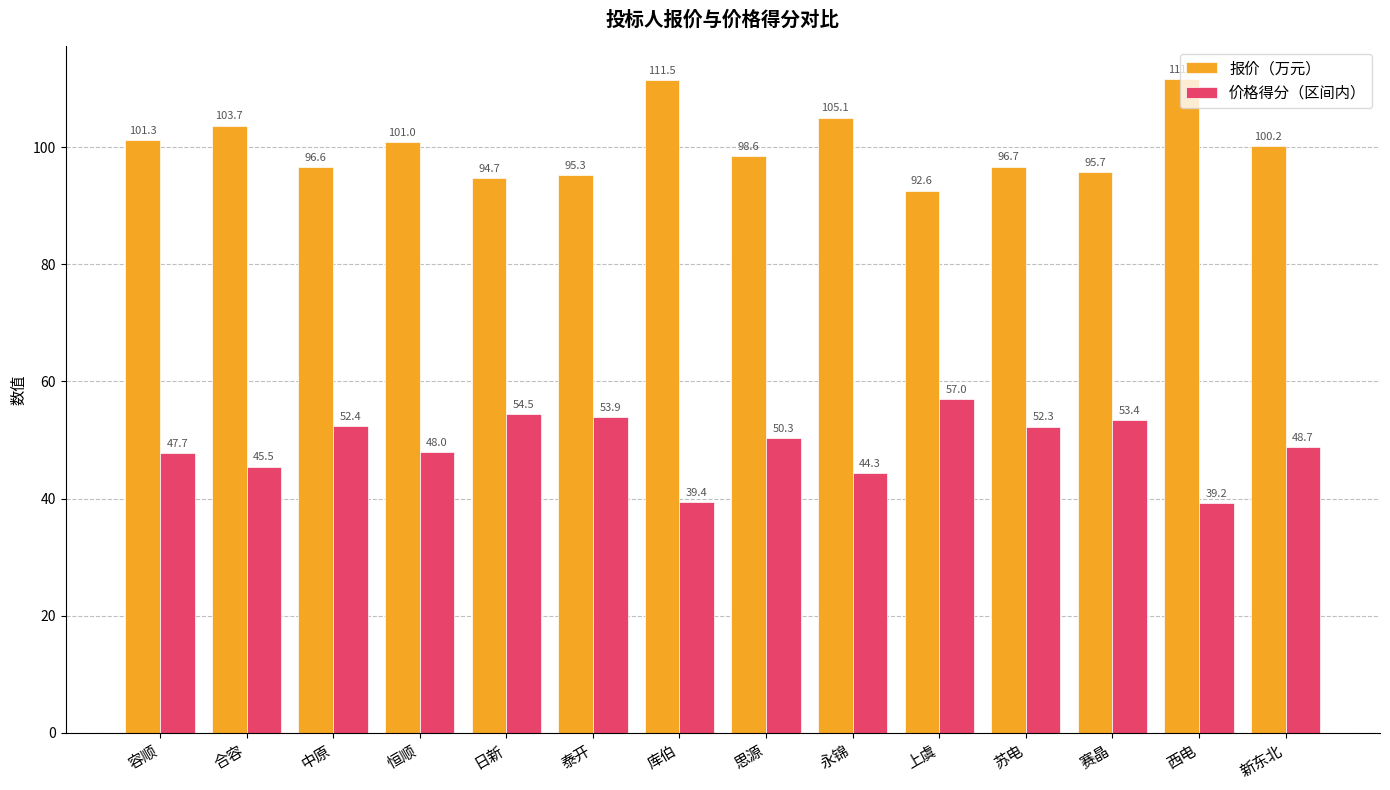

Which series has the largest total across all categories?

报价（万元）